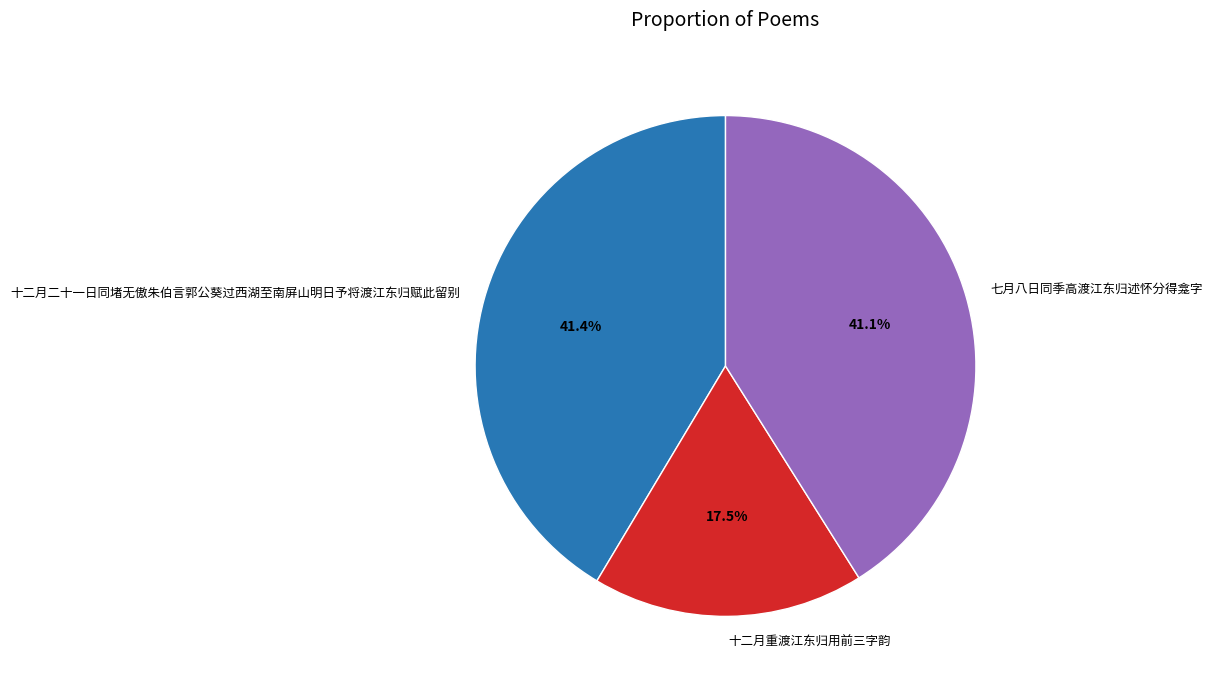

How much of the chart is everything except 十二月重渡江东归用前三字韵?

82.5%